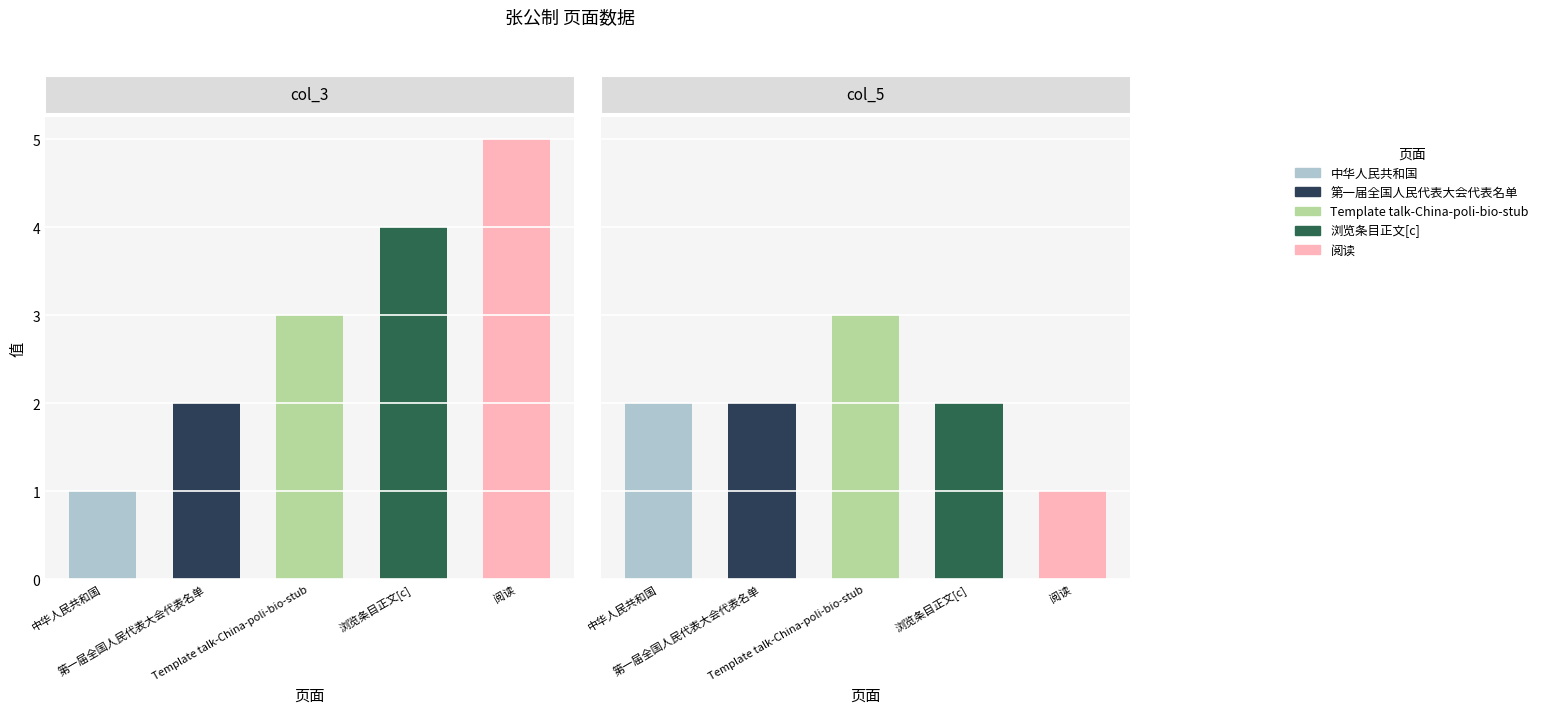

At how many categories does at least one series exceed 1?

5